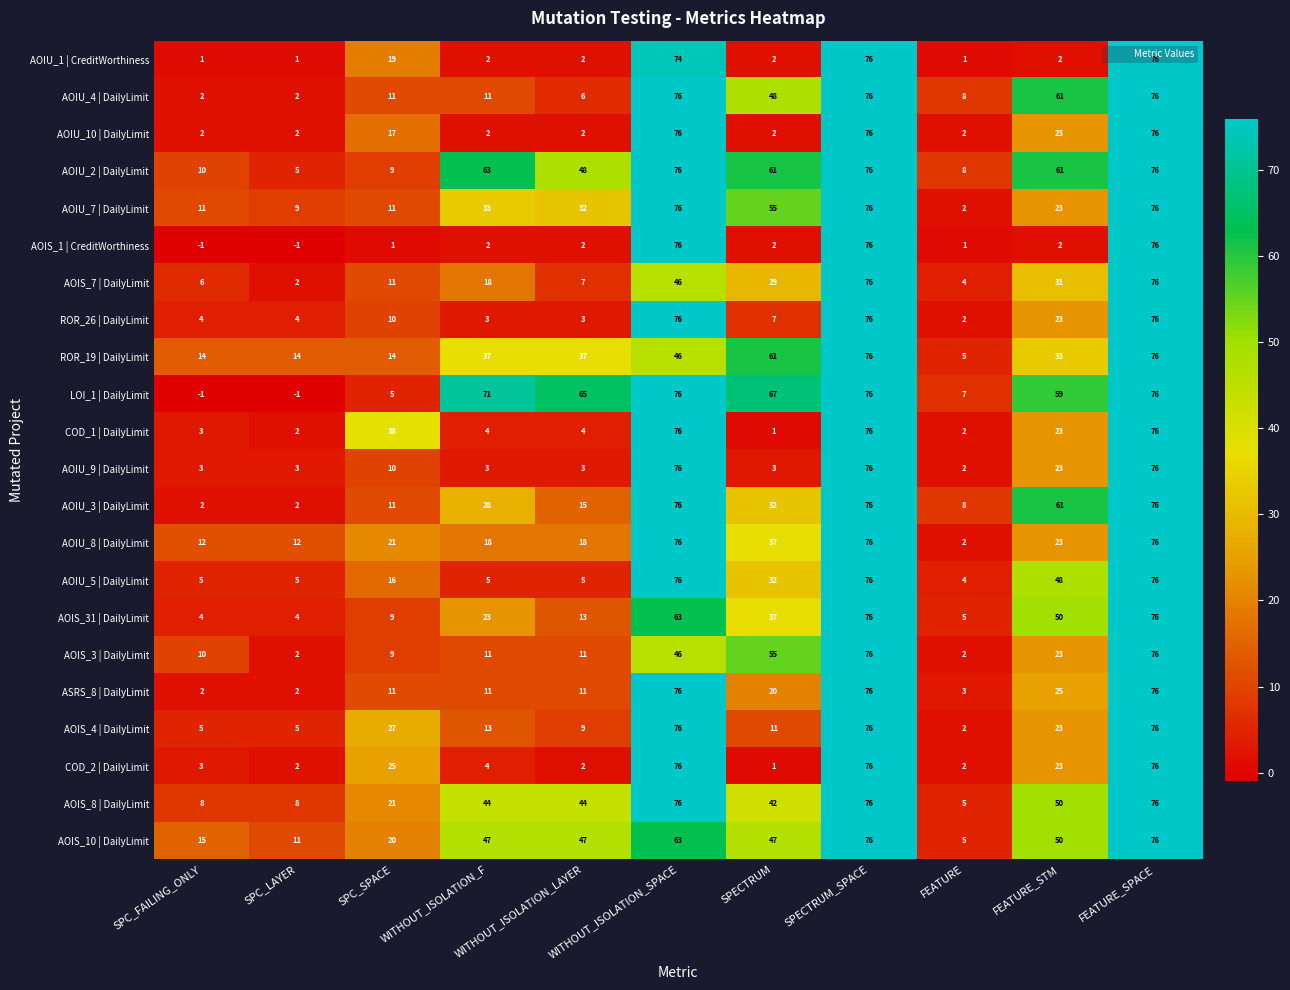

At which label does ROR_19 | DailyLimit reach its minimum?

FEATURE